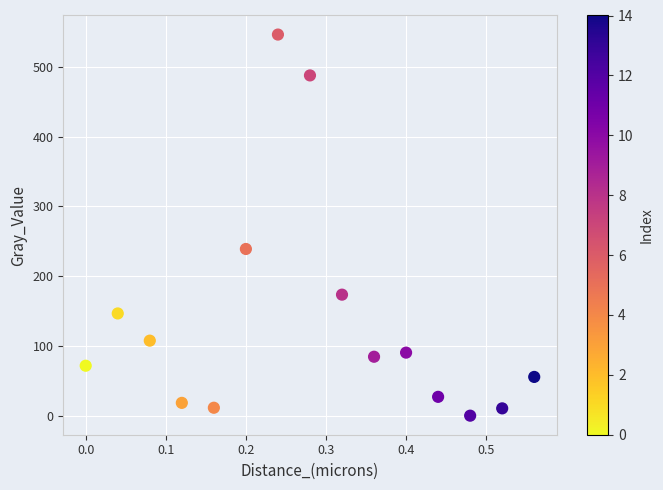

What Y value in the scatter plot is closest to 273?

239.0